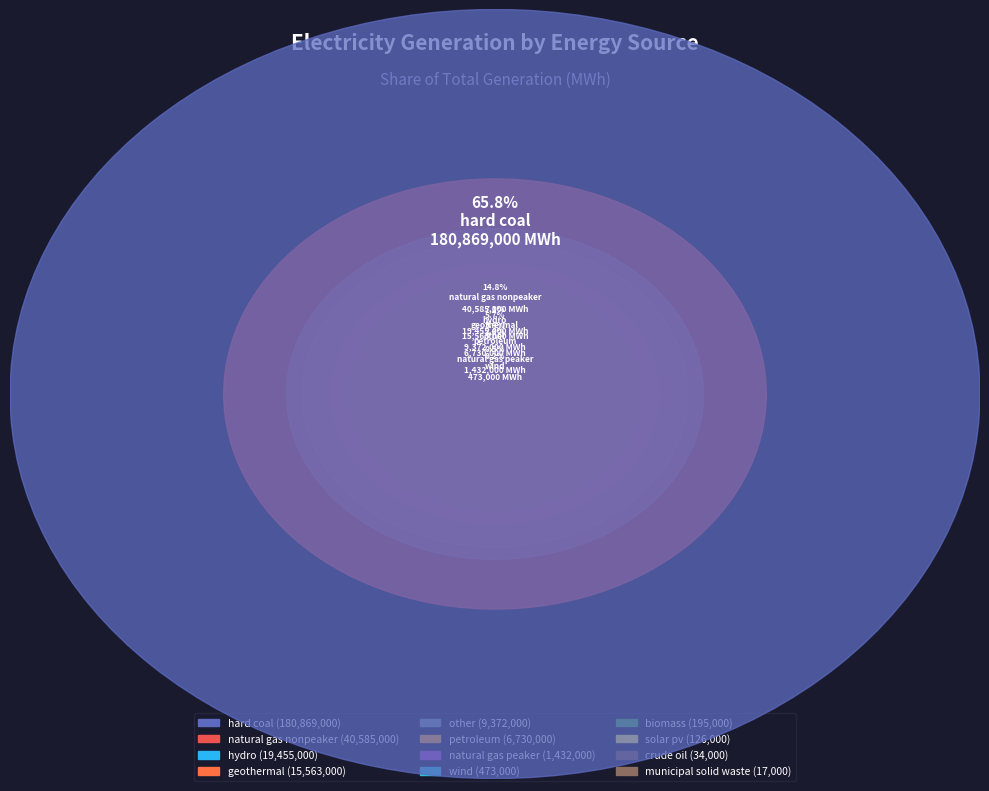

What is the total percentage of other and solar pv?

3.5%